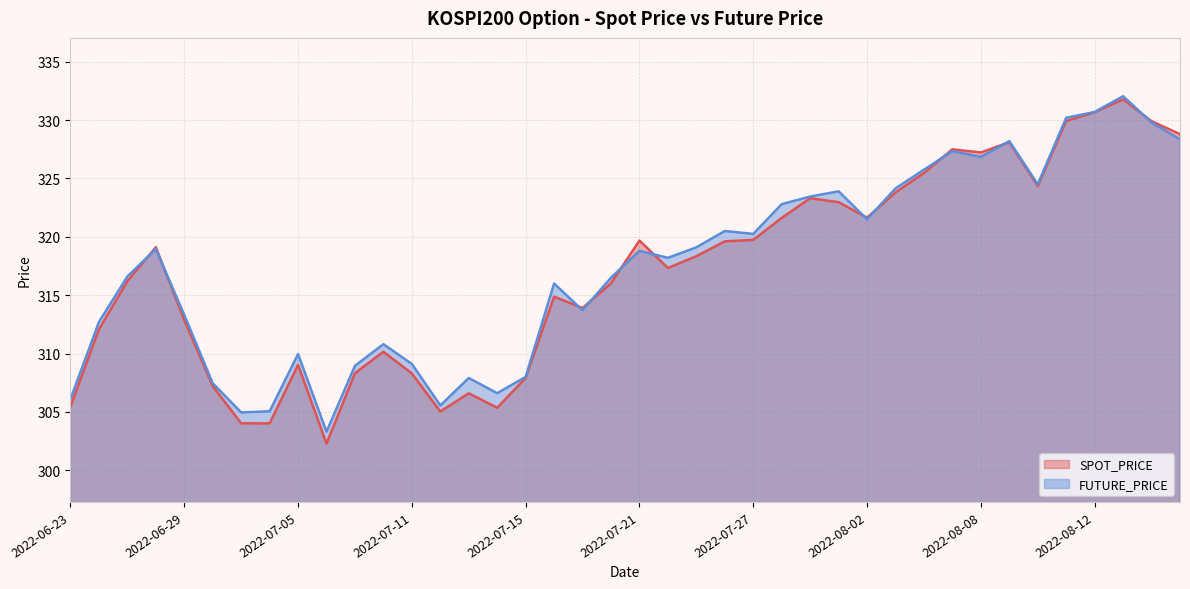

How many times do SPOT_PRICE and FUTURE_PRICE cross each other?

11